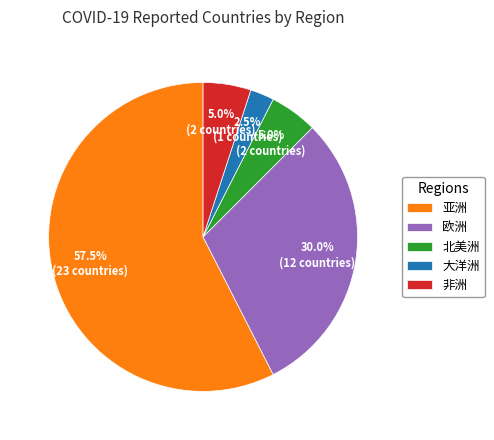

Between 欧洲 and 非洲, which is larger?

欧洲